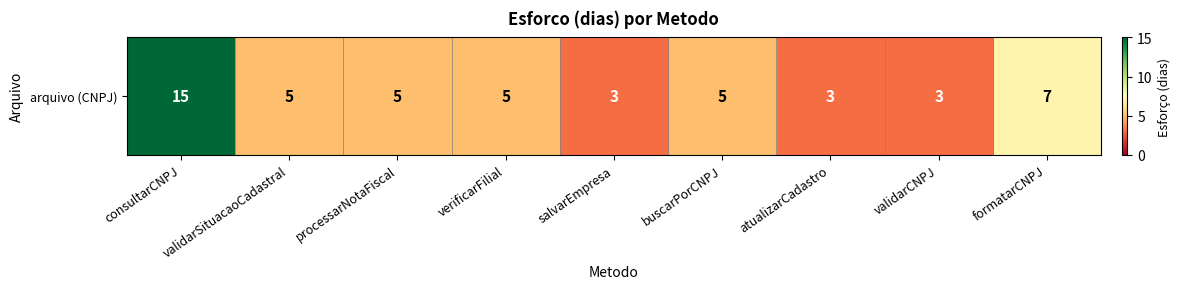

How many data points are less than 5?

3